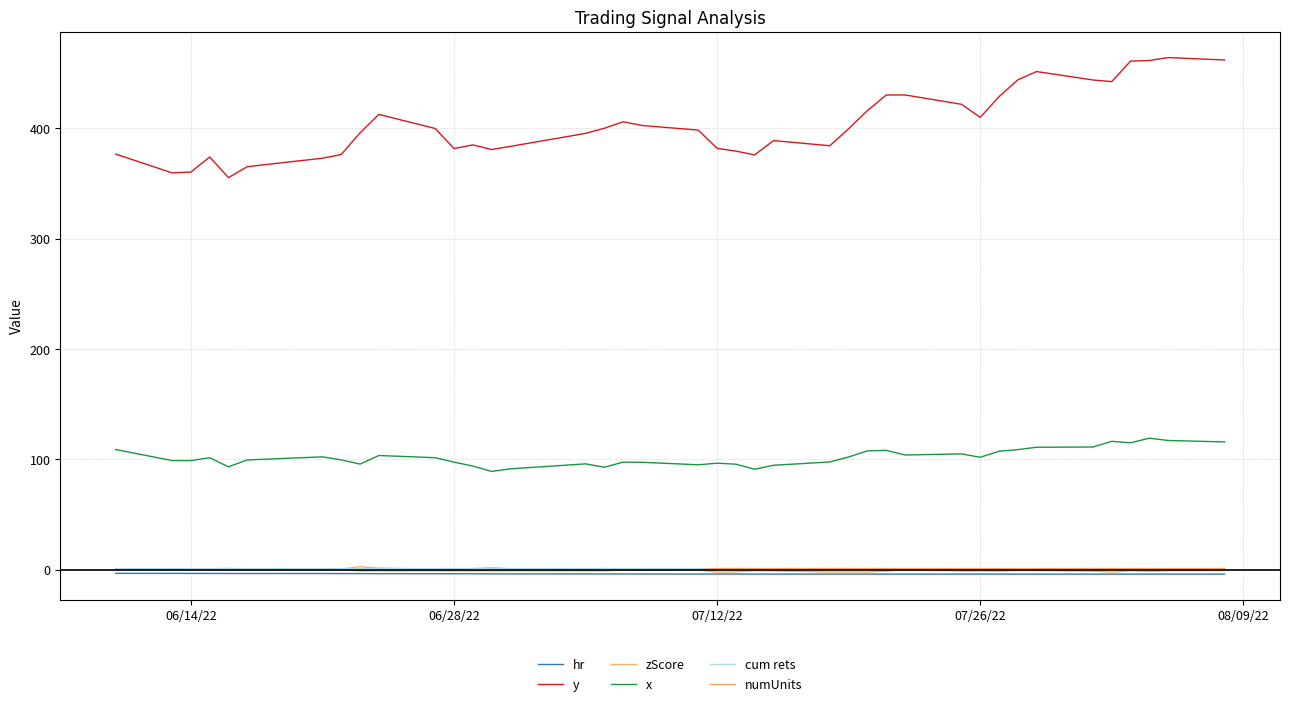

What is the maximum value shown in the chart?

464.0